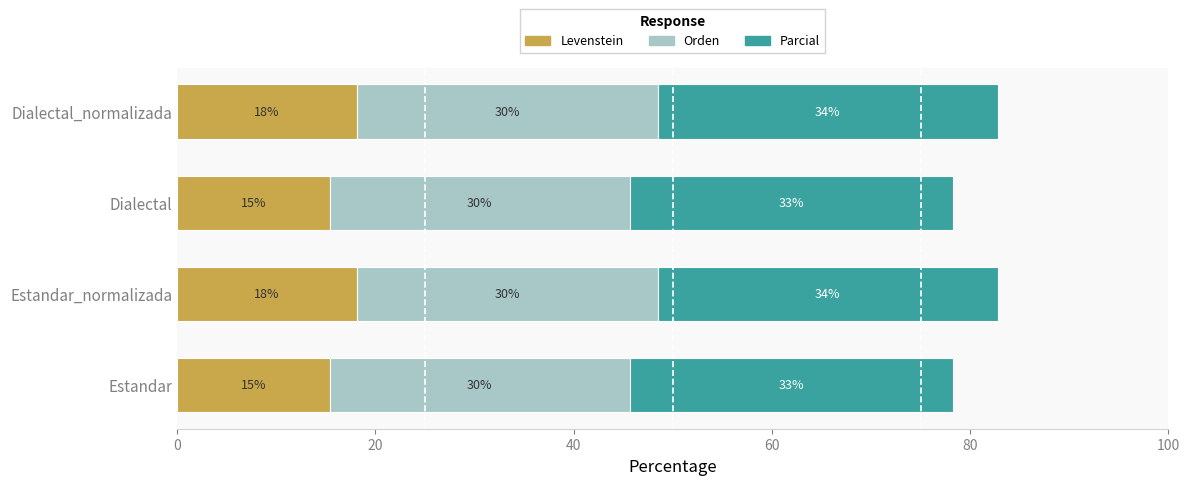

What are all the series names shown in the legend?

Levenstein, Orden, Parcial